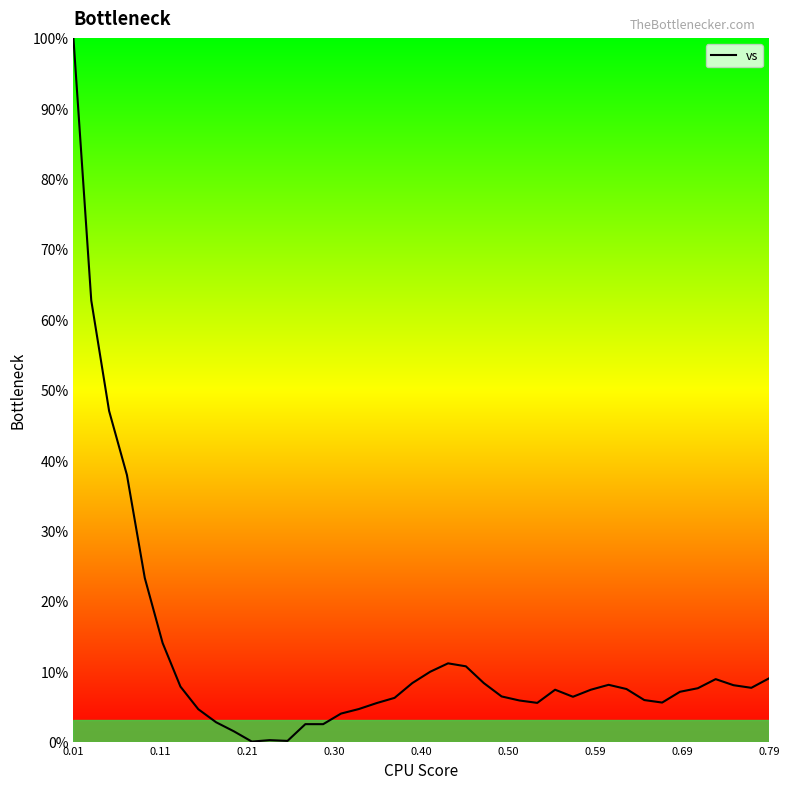

What is the maximum value shown in the chart?

100.0